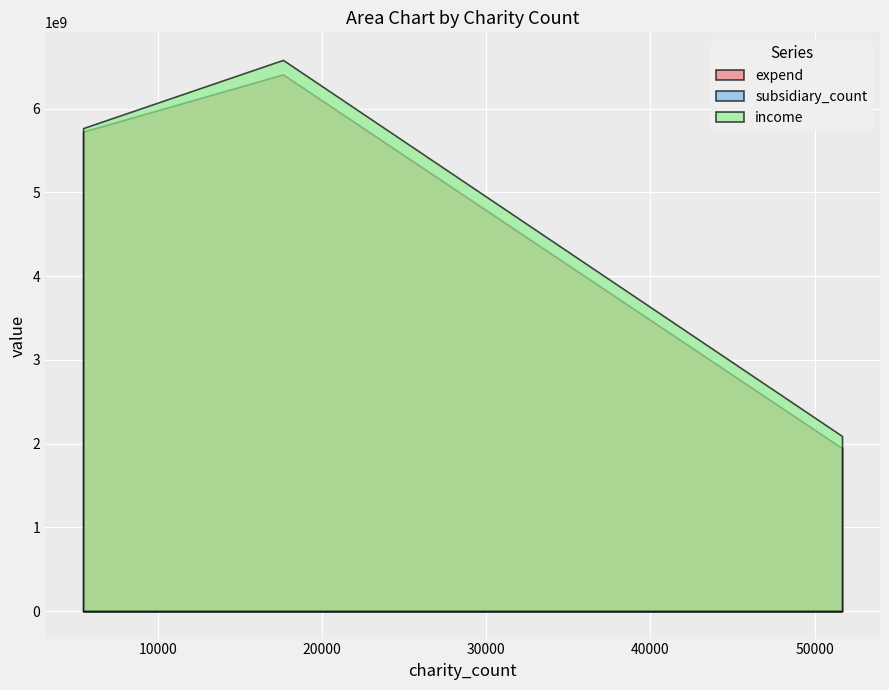

How many categories are shown in the chart?

3